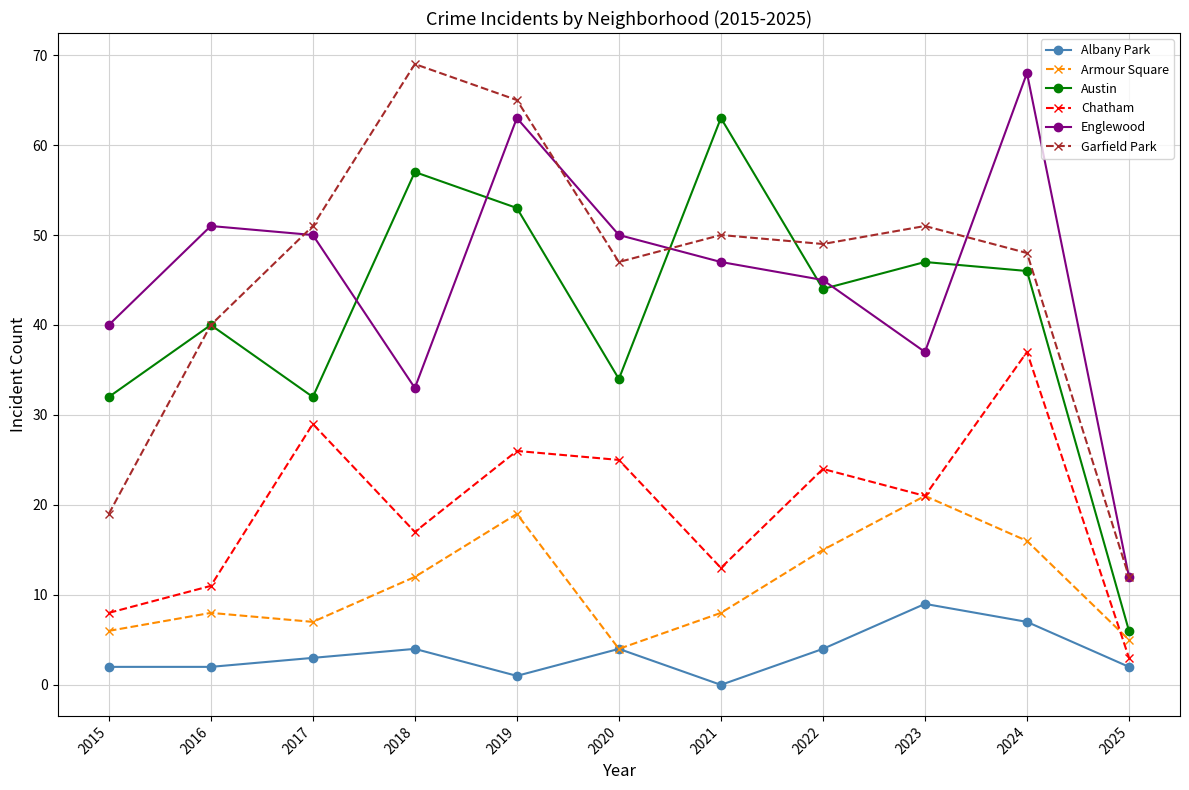

Which label corresponds to the largest value in the chart?

2018